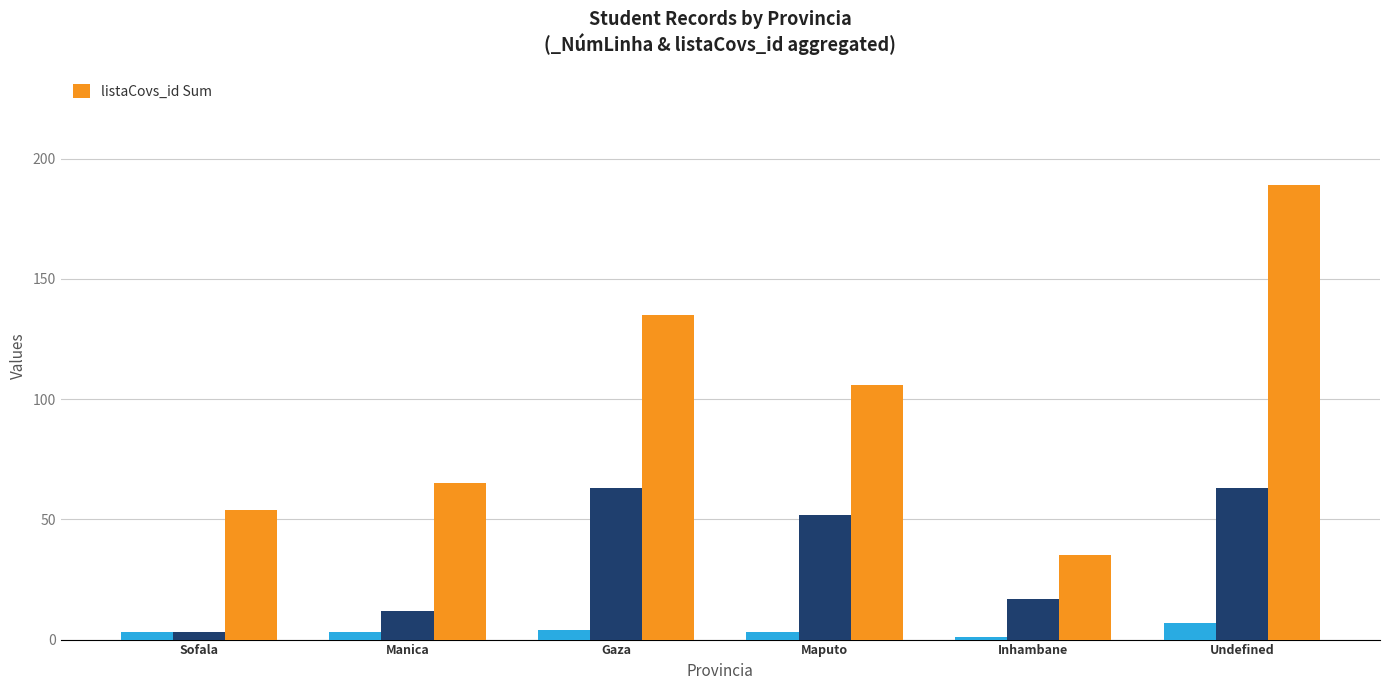

Where is the data nearest to the value 112?

Maputo